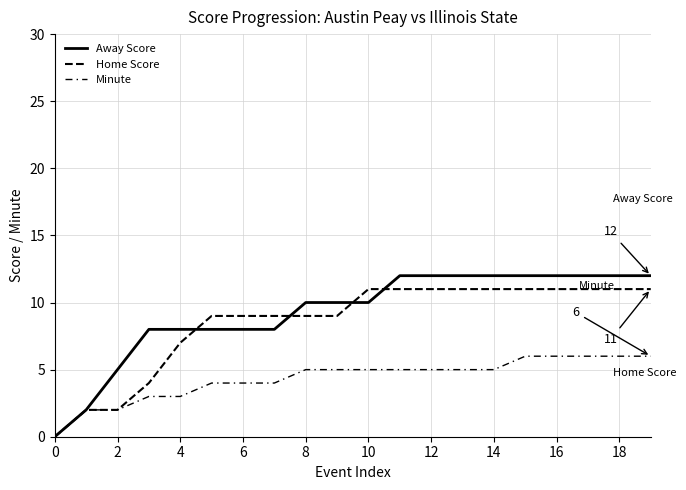

Is this an area chart (filled region under the line)?

No